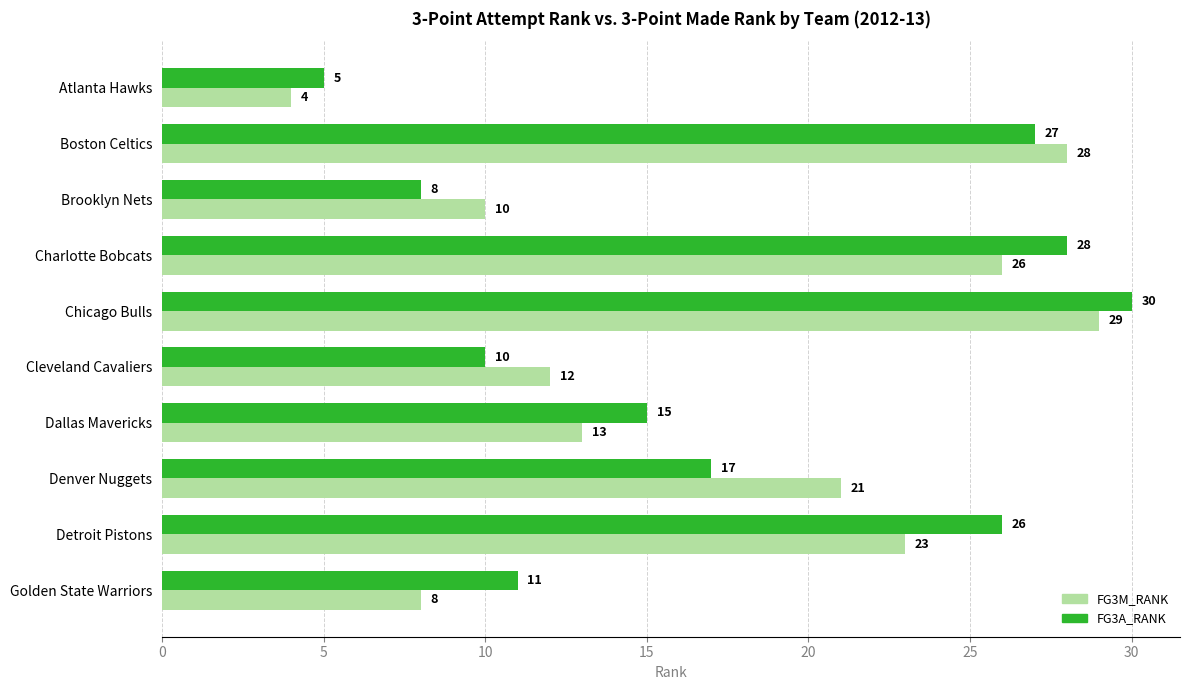

Is the value of FG3M_RANK at Detroit Pistons greater than the value of FG3A_RANK at Brooklyn Nets?

Yes